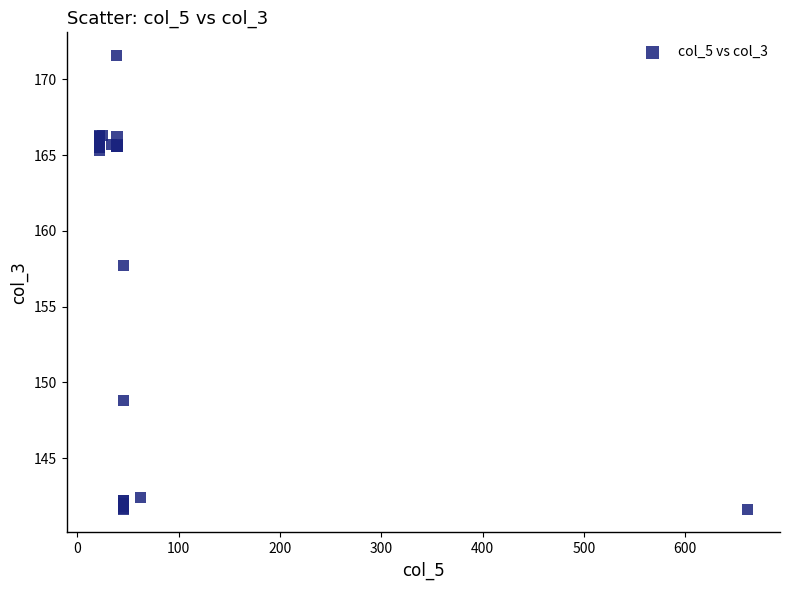

What Y value in the scatter plot is closest to 156?

157.7